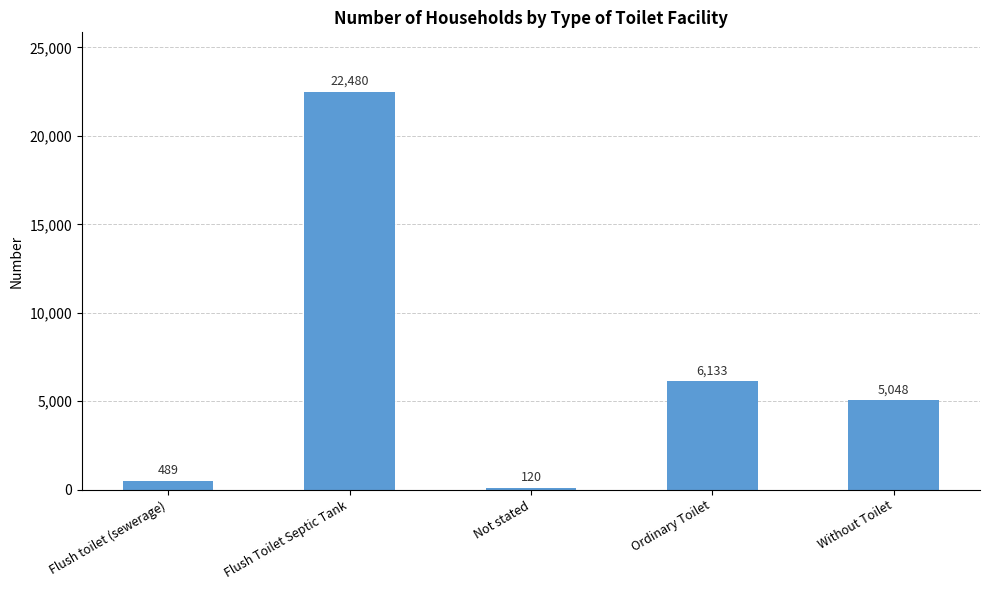

What position from the left is Without Toilet?

5